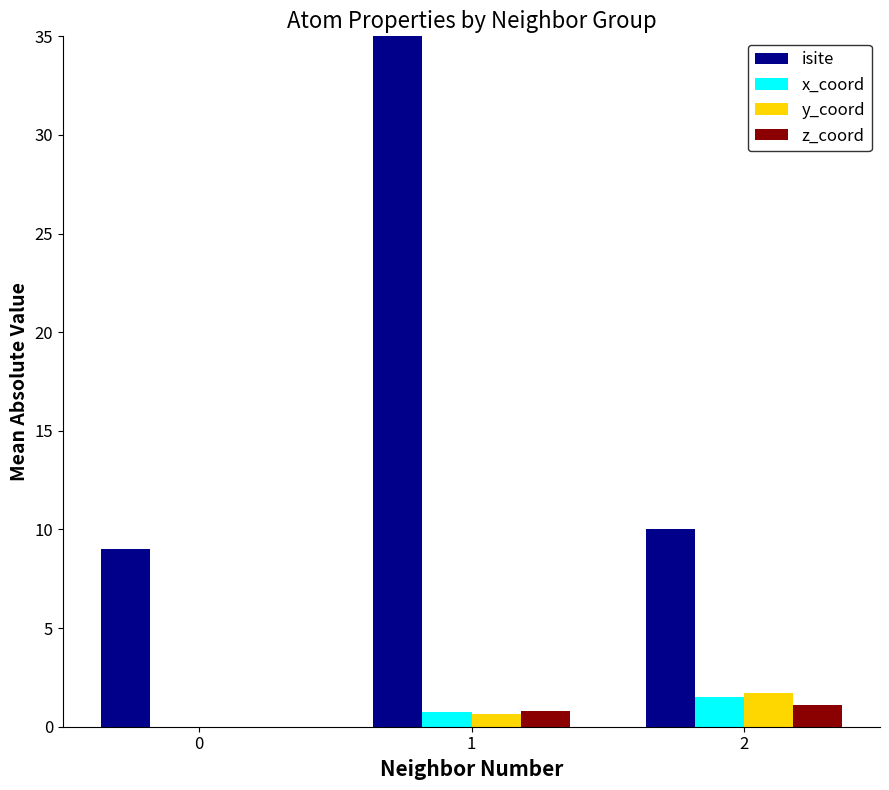

What is the value of the z_coord bar at the 2nd from the left?

0.8